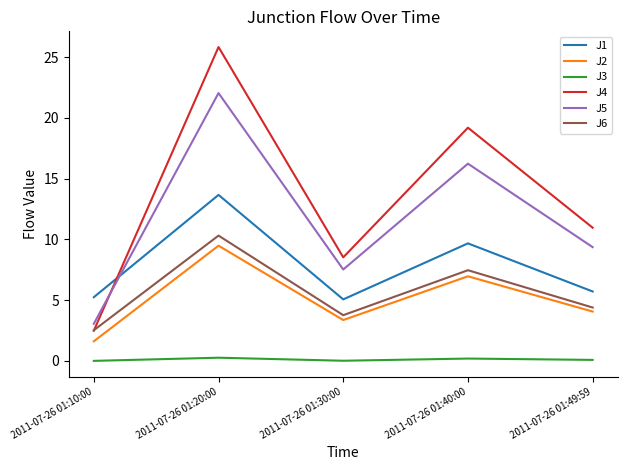

What is the sum of all J3 values?

0.5